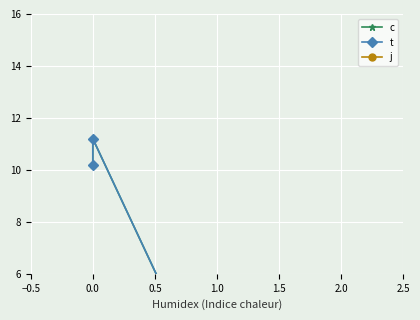

Is it true that j equals 1.0 at 2.0?

True